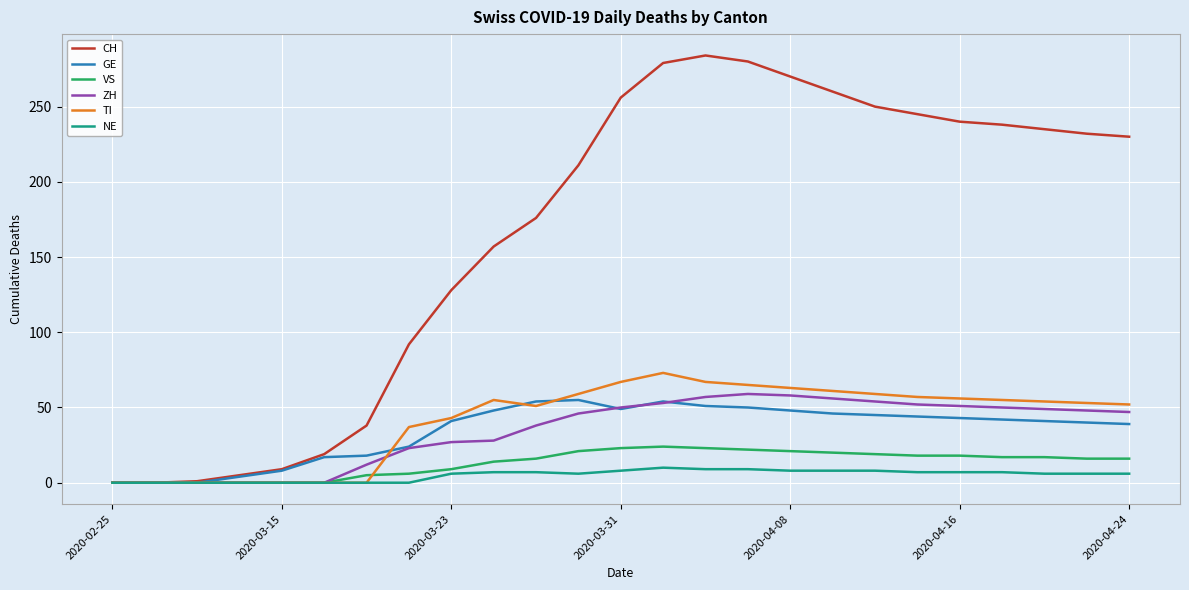

What is the maximum value for NE?

10